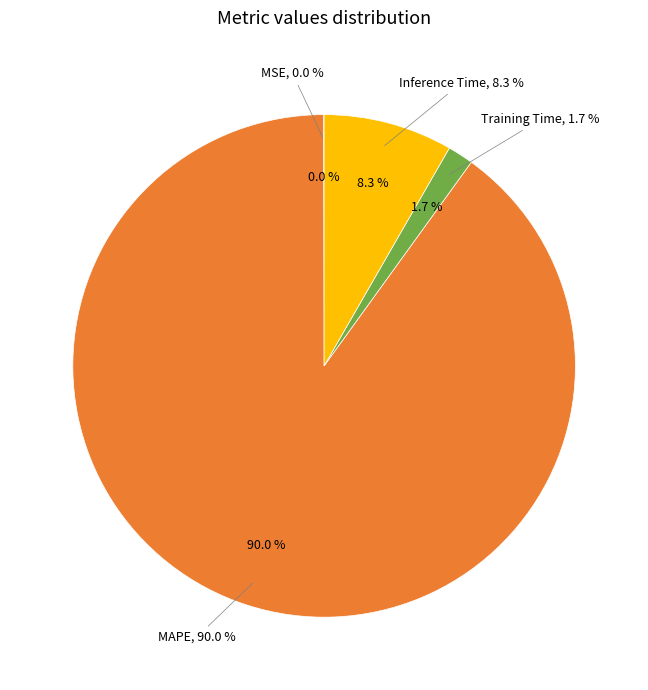

What is the majority slice?

MAPE